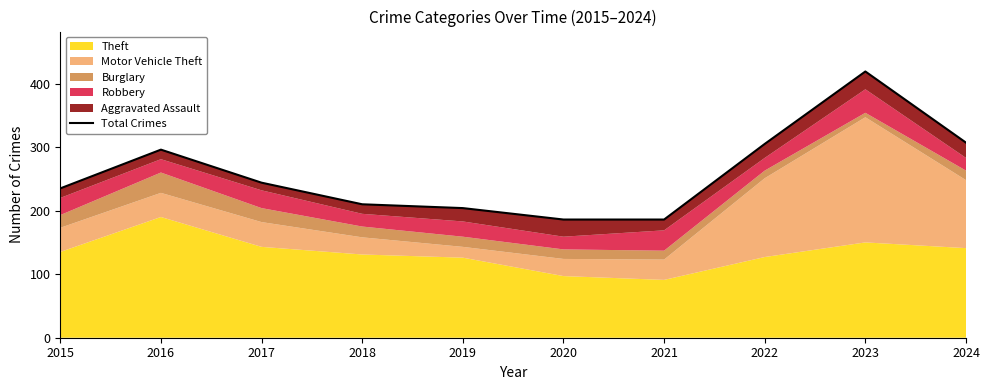

What is the sum of all values?

2592